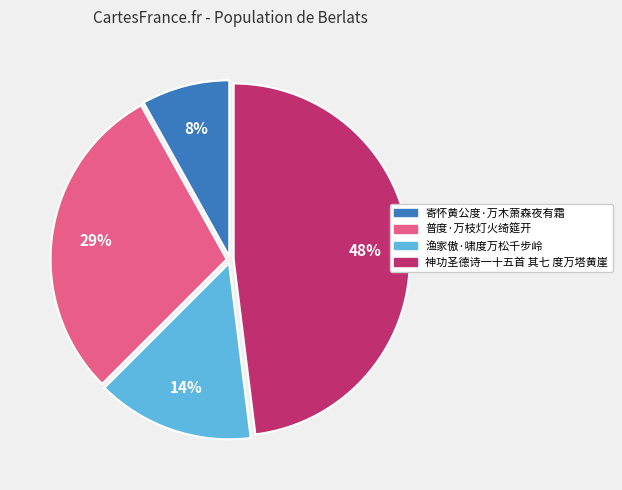

Count the number of slices in the pie.

4